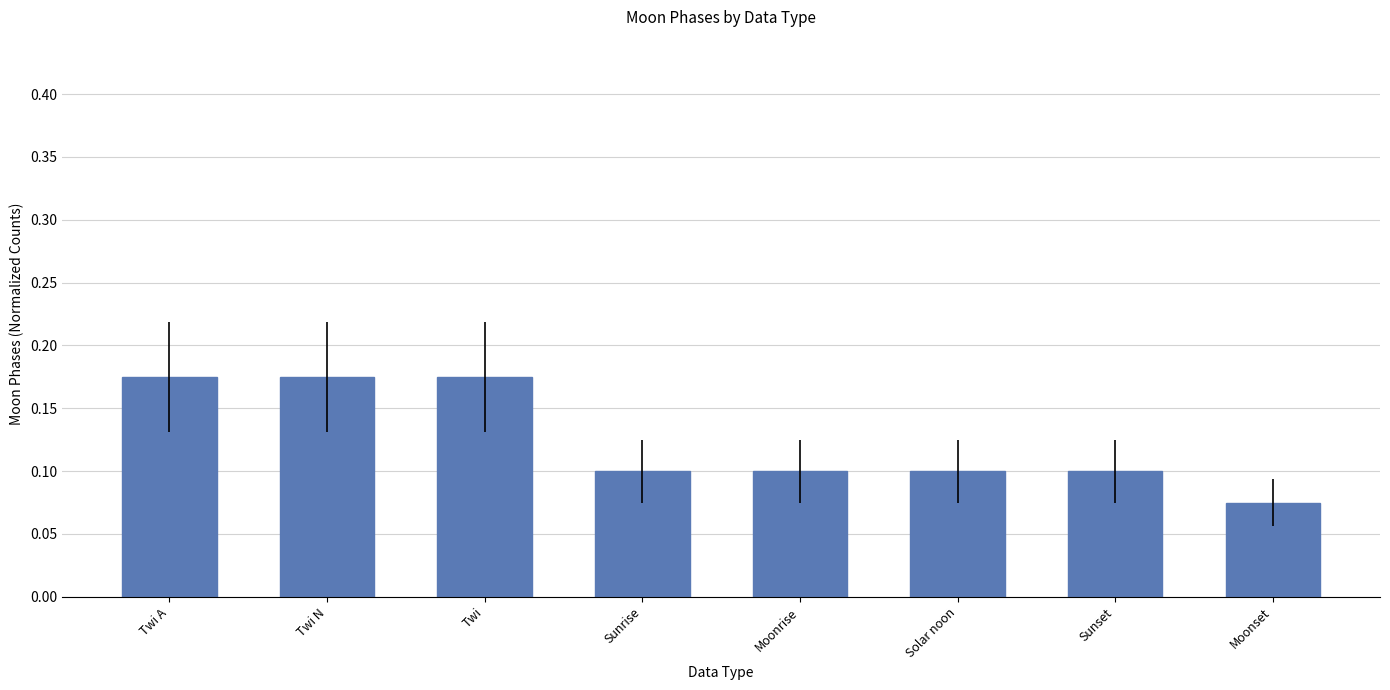

Count the values in the range 0 to 1.

8